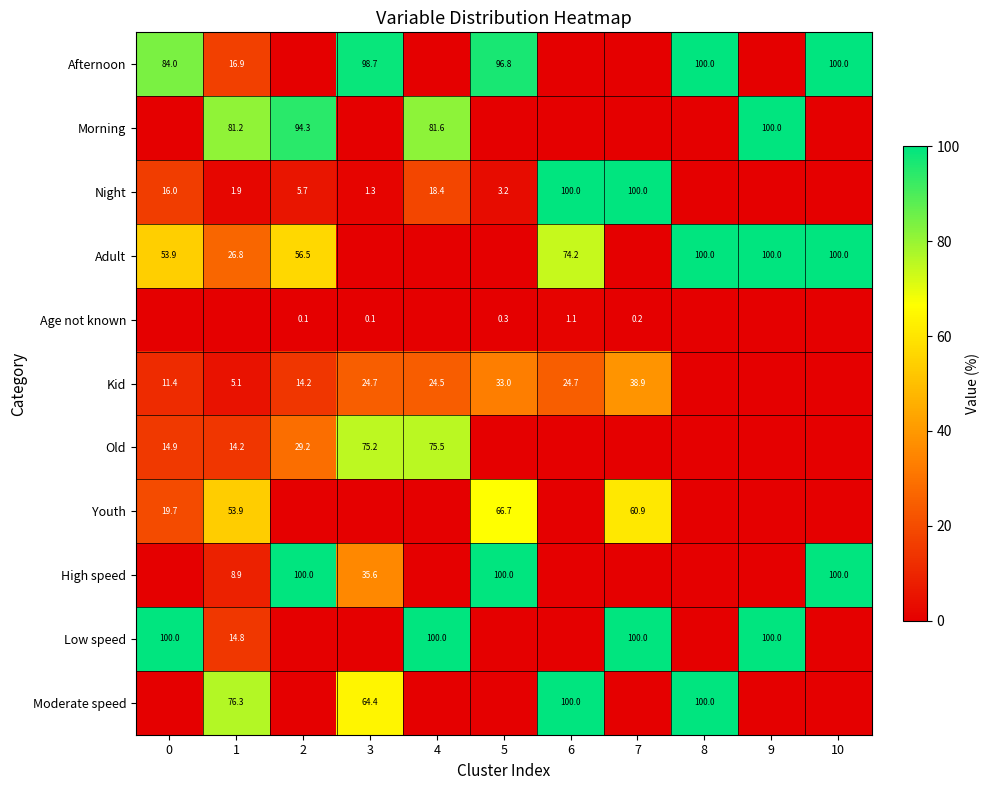

The value of Youth at 5 is 66.7. True or false?

True